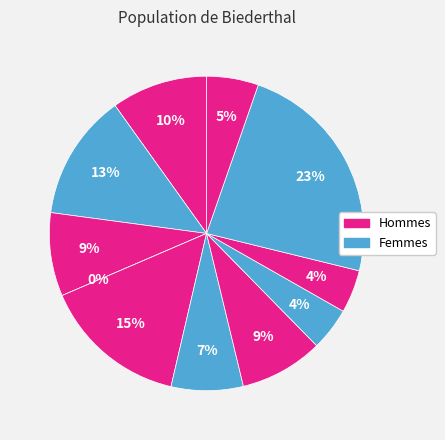

True or false: cn12 accounts for 7% of the total.

False